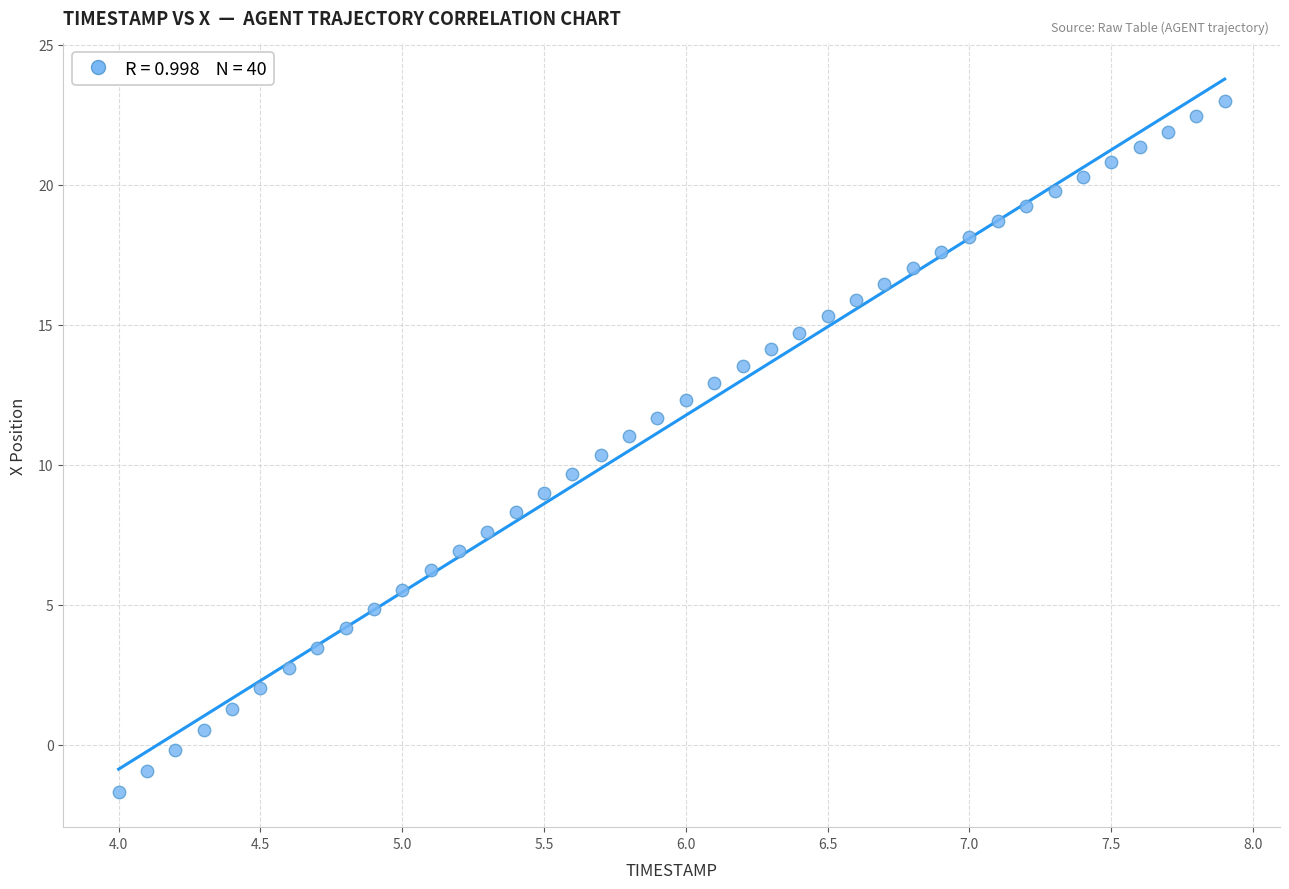

What is the range of Y values (max minus min)?

24.7